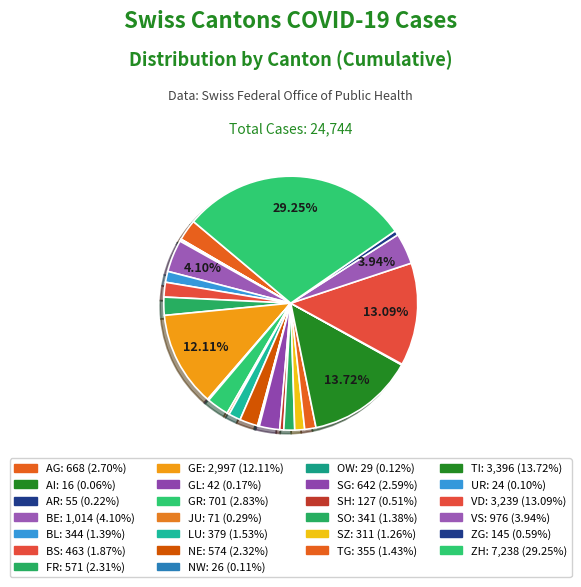

Rank the categories by value from highest to lowest.

ZH, TI, VD, GE, BE, VS, GR, AG, SG, NE, FR, BS, LU, TG, BL, SO, SZ, ZG, SH, JU, AR, GL, OW, NW, UR, AI